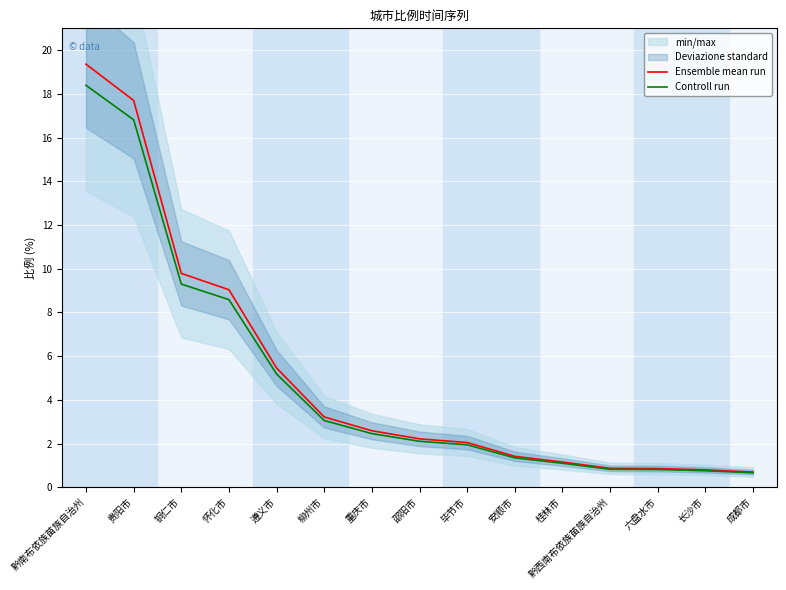

How many distinct data groups are displayed?

2